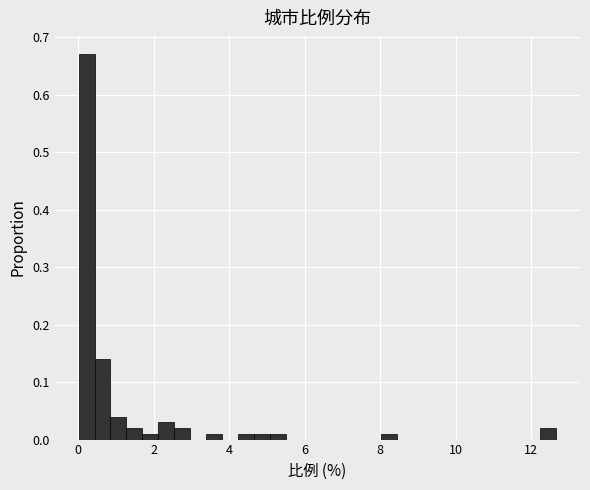

Read against the x-axis, roughly where is the centre of the tallest bar?

0.2